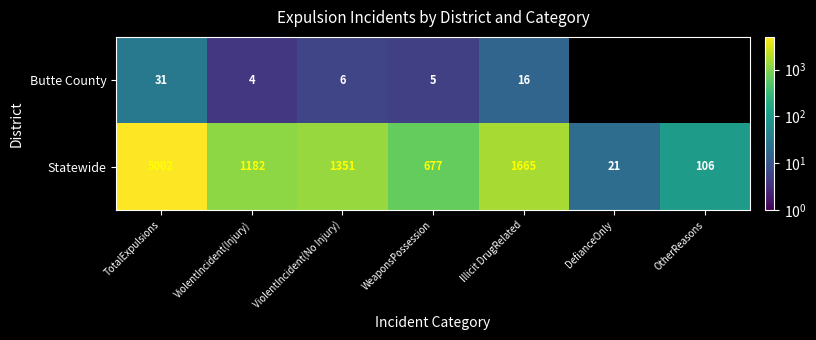

Between ViolentIncident(No Injury) and Illicit DrugRelated, which is larger?

Illicit DrugRelated